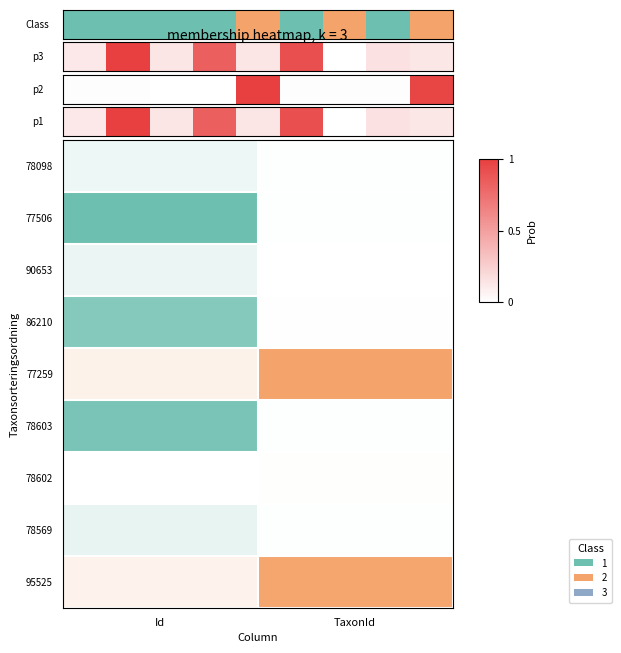

Between 4 and 3, which is larger?

4